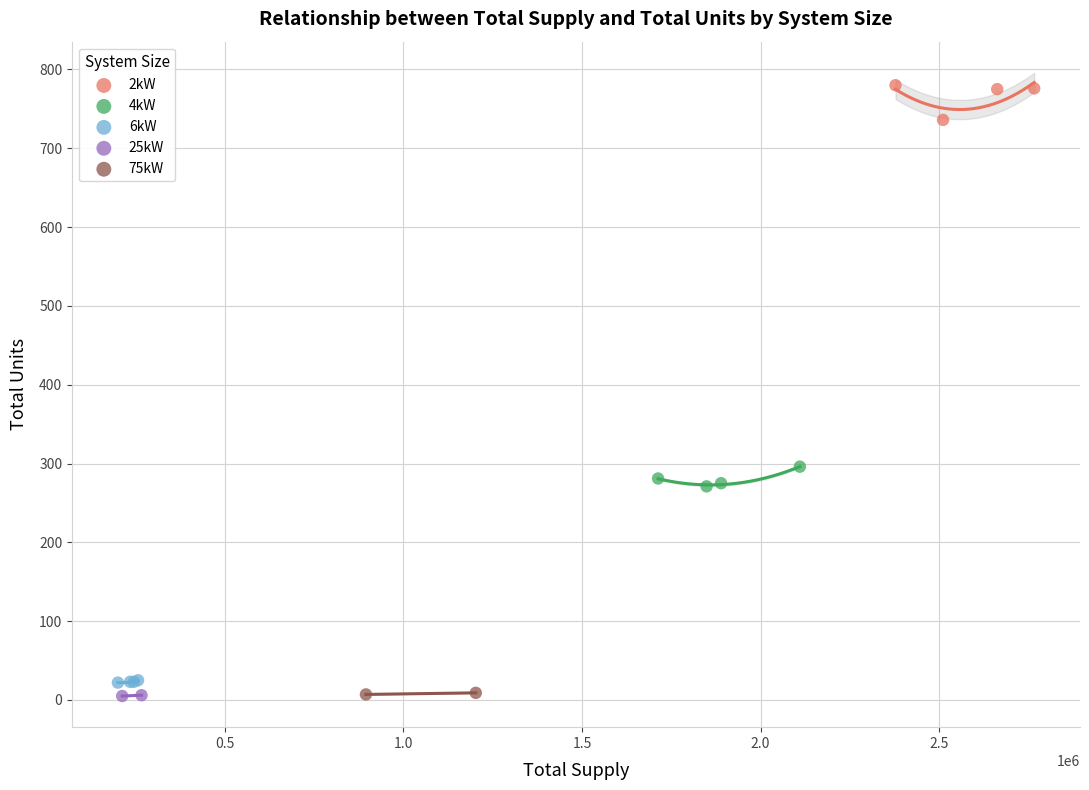

What are all the series names shown in the legend?

2kW, 4kW, 6kW, 25kW, 75kW